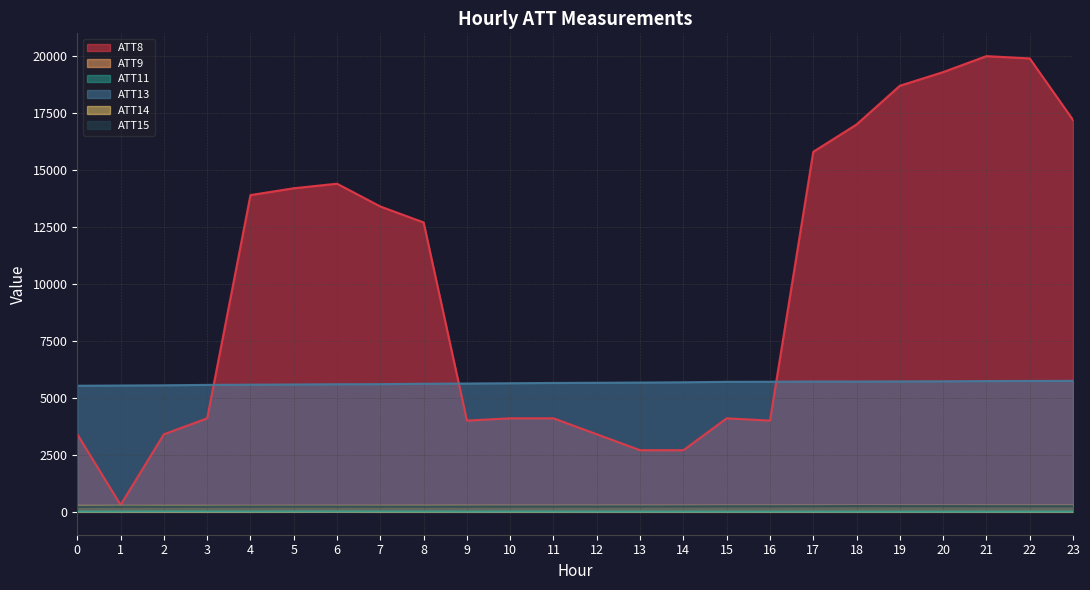

True or false: ATT13 and ATT14 intersect in this chart.

False